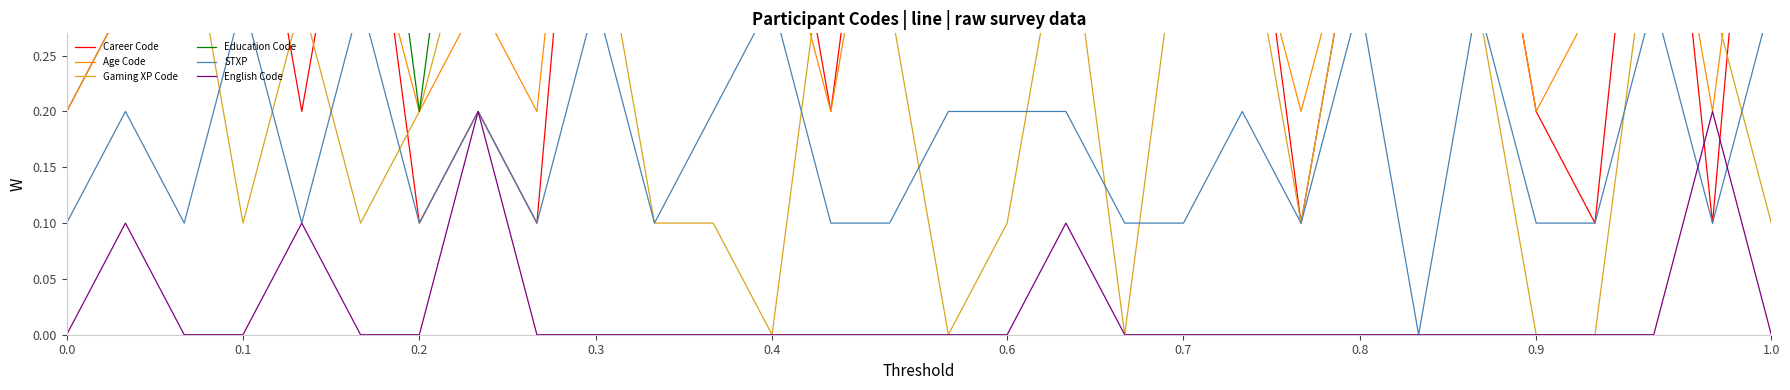

Reading left to right, extract all data points from this chart.

Career Code: 0.2	0.3	0.6	0.5	0.2	0.5	0.1	0.2	0.1	0.7	0.6	0.3	0.5	0.2	0.6	0.4	0.3	0.3	0.5	0.3	0.5	0.1	0.4	0.5	0.5	0.2	0.1	0.6	0.1	0.7
Age Code: 0.3	0.3	0.5	0.4	0.3	0.4	0.2	0.3	0.2	0.7	0.4	0.3	0.4	0.2	0.5	0.4	0.4	0.3	0.5	0.3	0.4	0.2	0.4	0.4	0.5	0.2	0.3	0.5	0.2	0.6
Gaming XP Code: 0.2	0.3	0.4	0.1	0.3	0.1	0.2	0.4	0.3	0.4	0.1	0.1	0.0	0.4	0.3	0.0	0.1	0.4	0.0	0.4	0.4	0.1	0.4	0.4	0.3	0.0	0.0	0.4	0.3	0.1
Education Code: 0.6	0.6	0.6	0.6	0.4	0.6	0.2	0.6	0.4	1.0	0.5	0.5	0.6	0.4	0.6	0.4	1.0	0.6	0.4	1.0	1.0	0.6	1.0	1.0	1.0	0.4	0.6	1.0	0.4	1.0
STXP: 0.1	0.2	0.1	0.3	0.1	0.3	0.1	0.2	0.1	0.3	0.1	0.2	0.3	0.1	0.1	0.2	0.2	0.2	0.1	0.1	0.2	0.1	0.3	0.0	0.3	0.1	0.1	0.3	0.1	0.3
English Code: 0.0	0.1	0.0	0.0	0.1	0.0	0.0	0.2	0.0	0.0	0.0	0.0	0.0	0.0	0.0	0.0	0.0	0.1	0.0	0.0	0.0	0.0	0.0	0.0	0.0	0.0	0.0	0.0	0.2	0.0